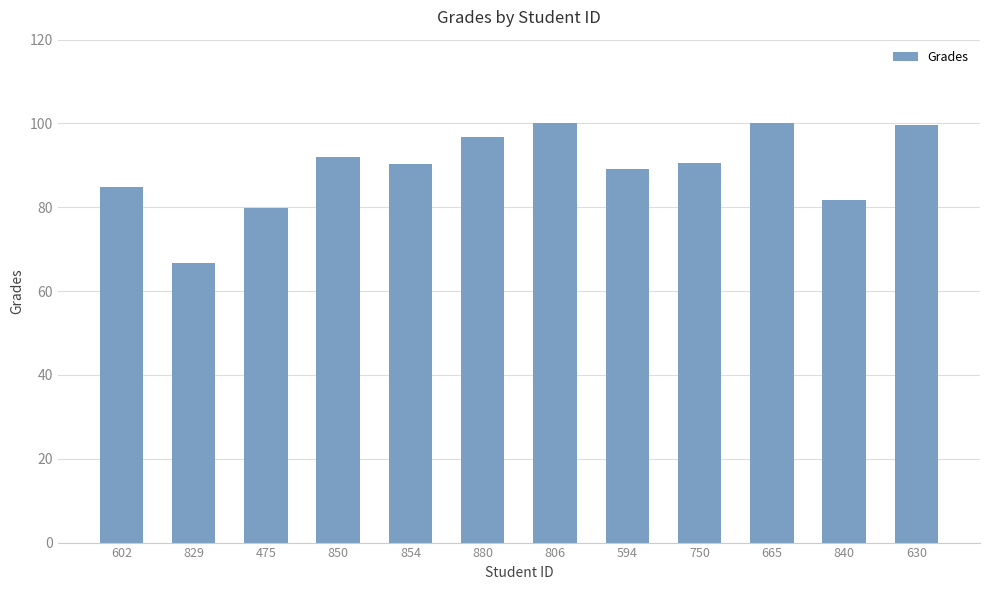

What is the minimum value shown in the chart?

66.8